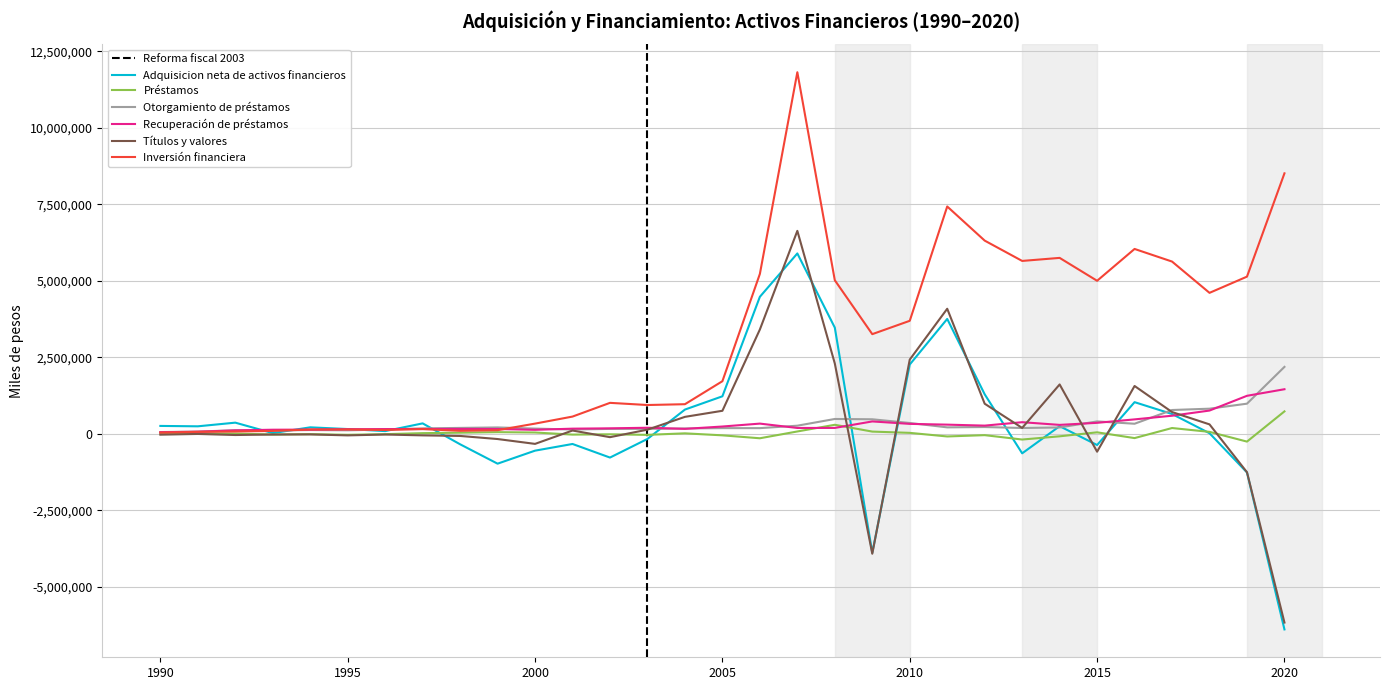

At 1990, list the series in order from smallest to largest.

Títulos y valores, Préstamos, Inversión financiera, Recuperación de préstamos, Otorgamiento de préstamos, Adquisicion neta de activos financieros